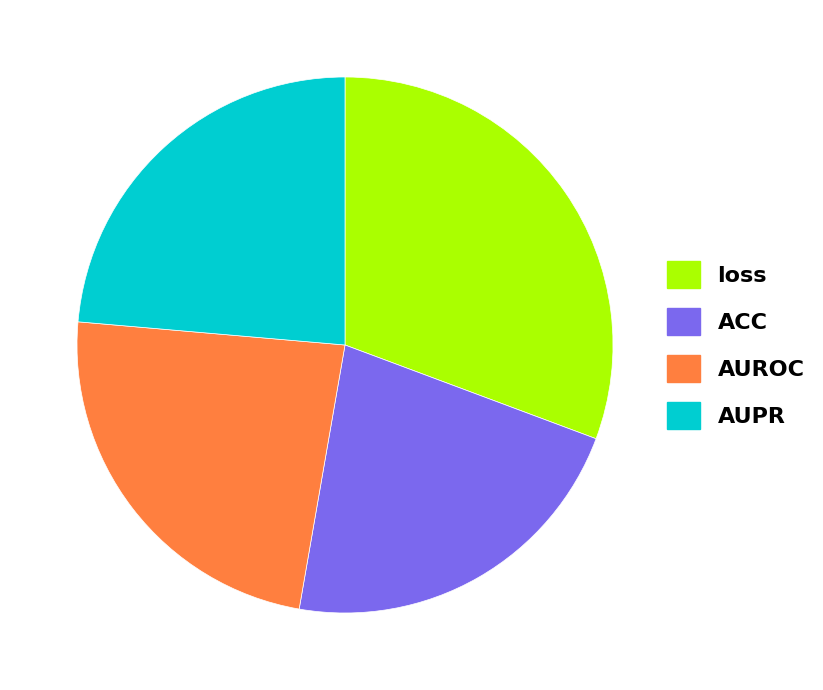

Is the sum of AUPR and loss greater than half?

Yes